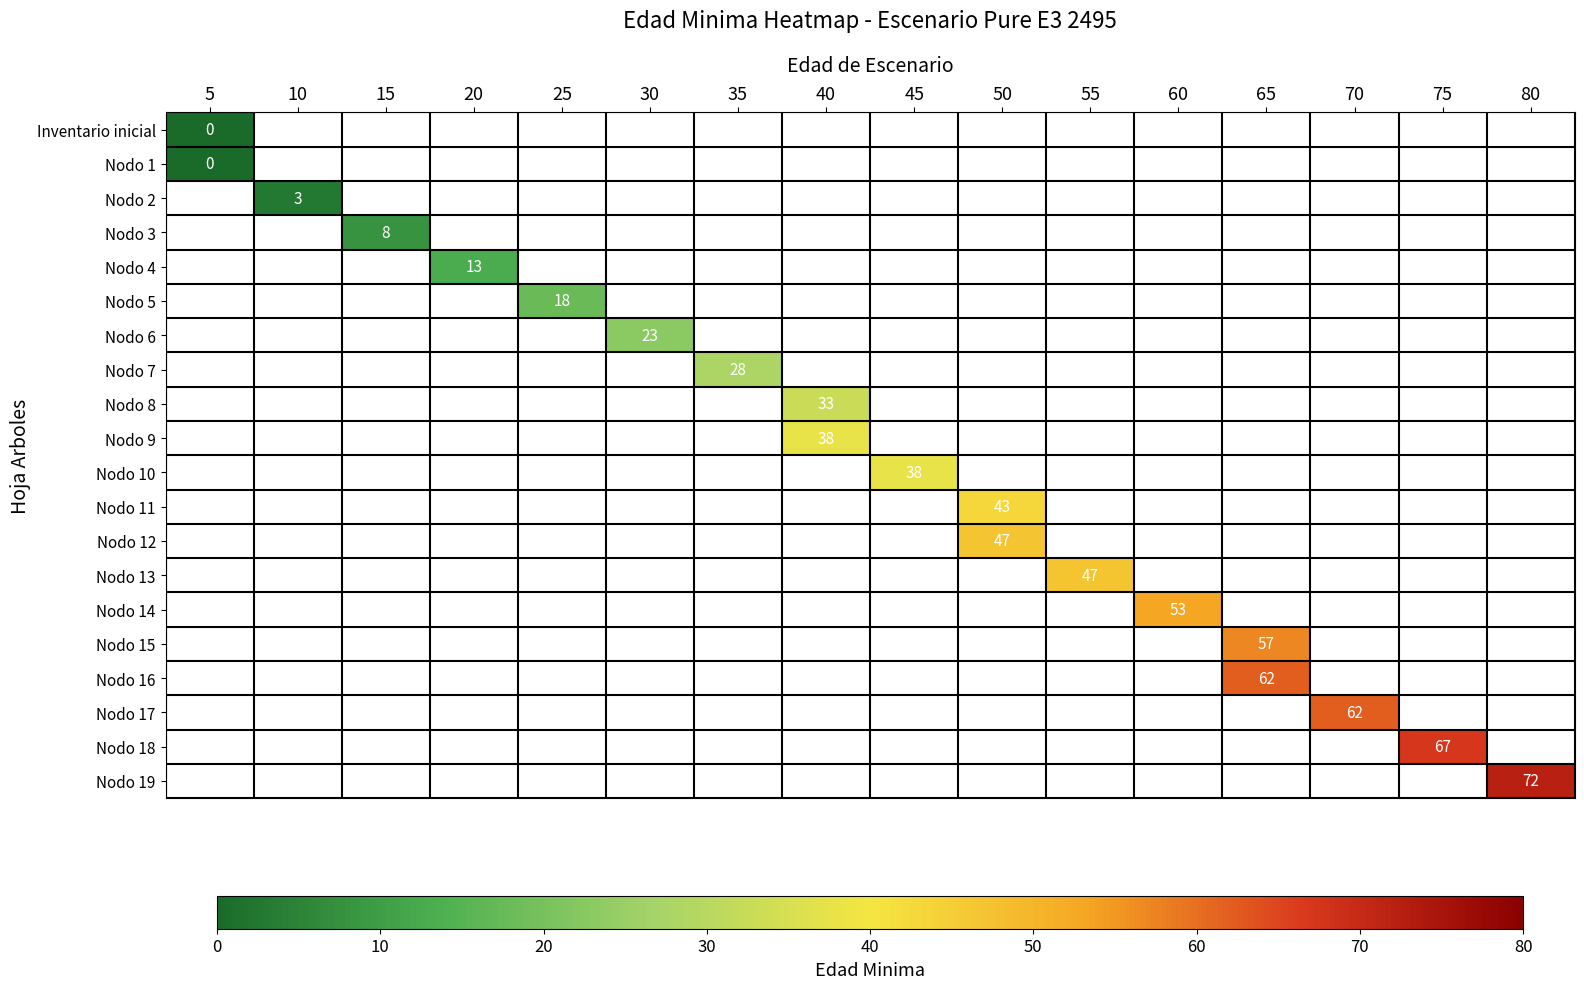

Rank the categories by row_3 value from lowest to highest.

5, 10, 15, 20, 25, 30, 35, 40, 45, 50, 55, 60, 65, 70, 75, 80